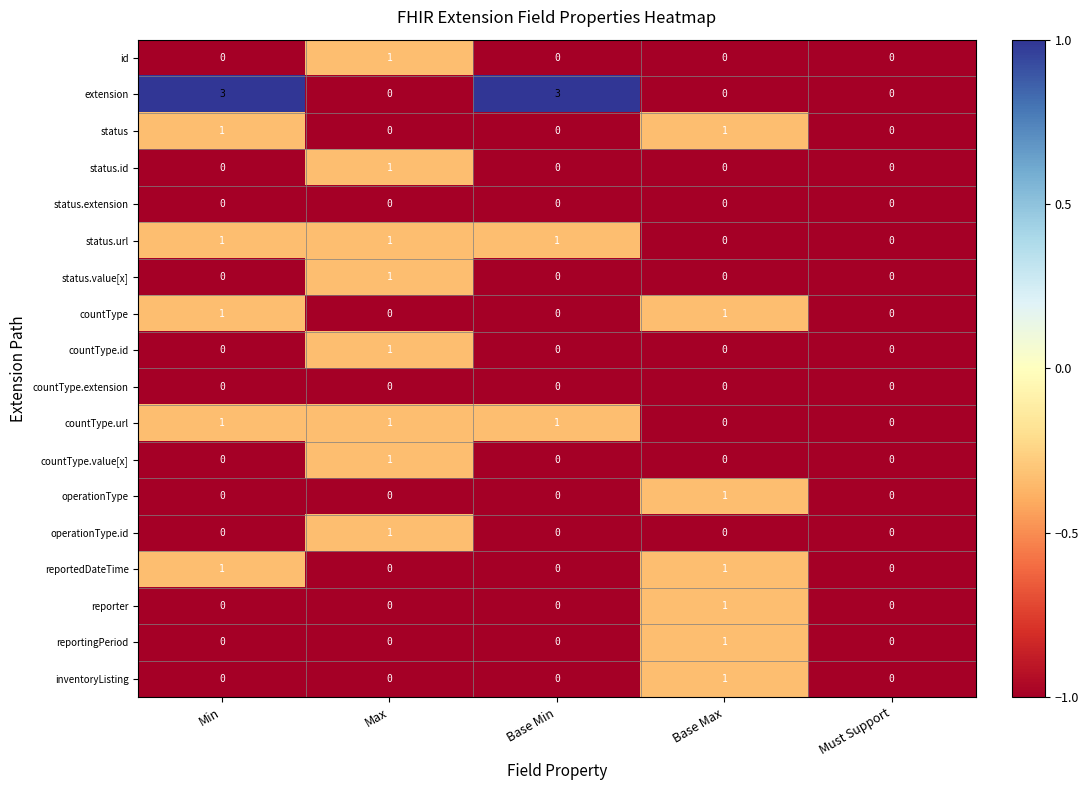

The value of inventoryListing at Min is 0. True or false?

True